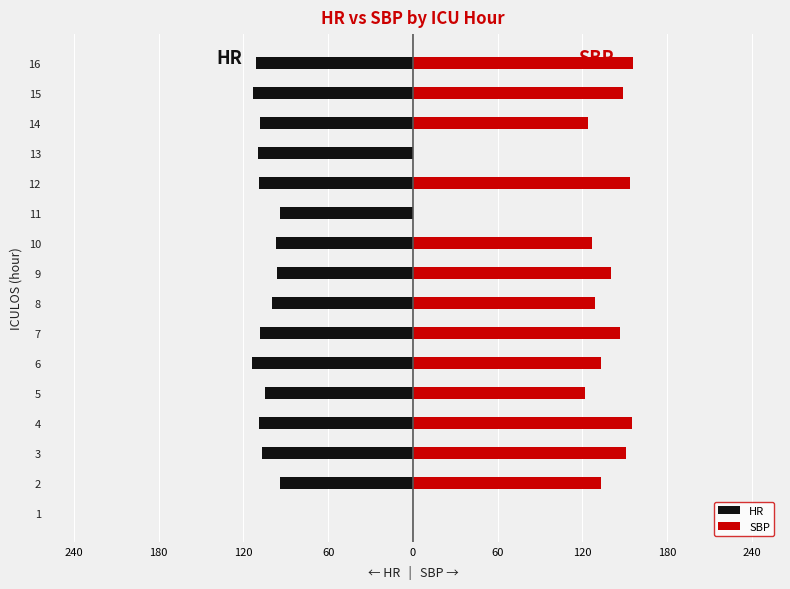

What are all the series names shown in the legend?

HR, SBP